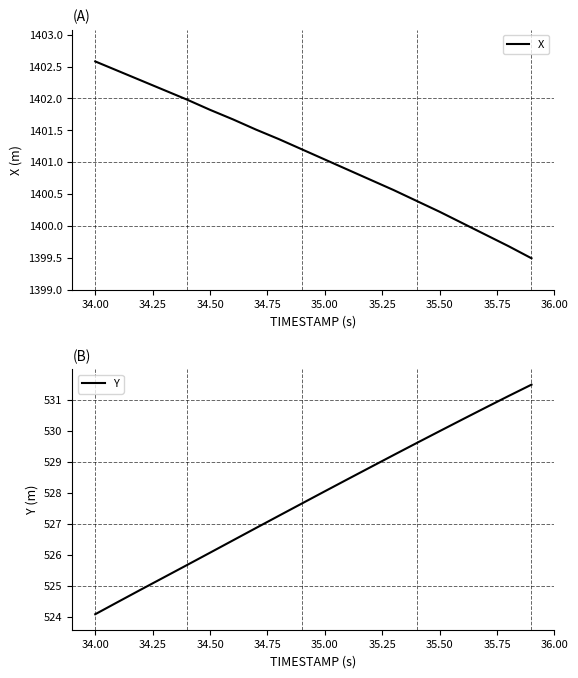

Which series has the largest total across all categories?

X